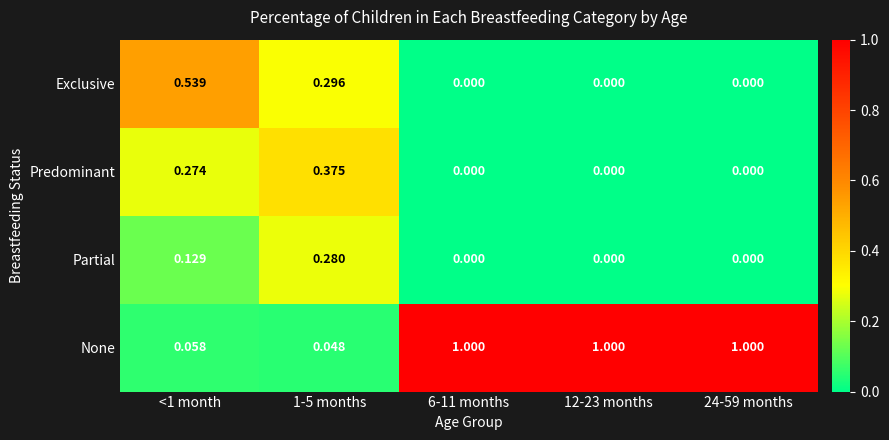

Which series changed the most between <1 month and 24-59 months?

None